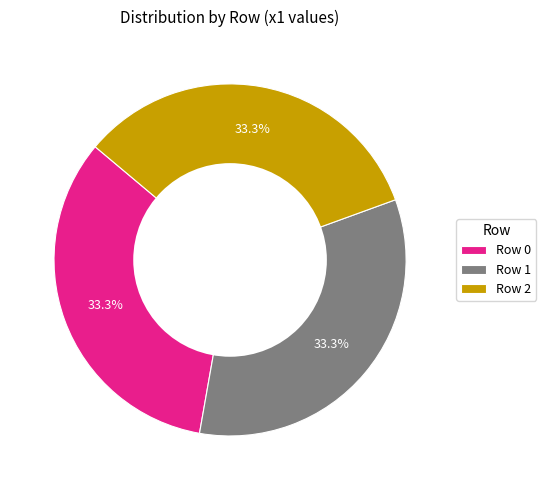

What is the ratio of the value at Row 2 to the value at Row 1?

1.0